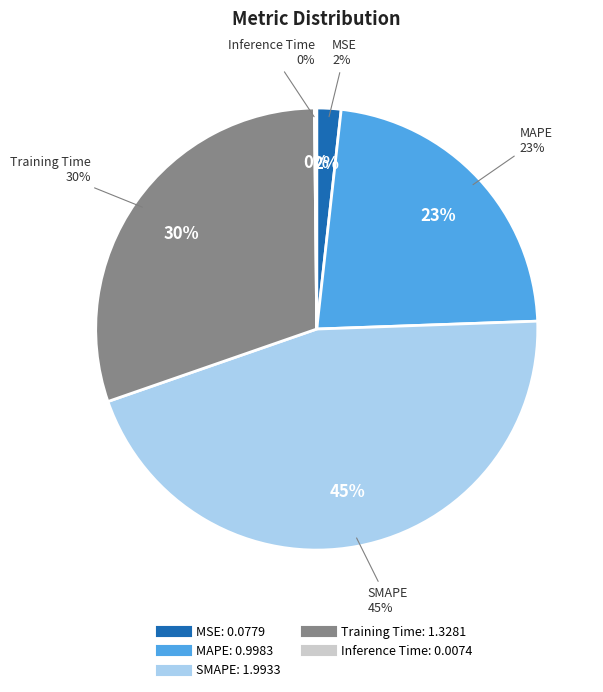

Rank the categories by value from highest to lowest.

SMAPE, Training Time, MAPE, MSE, Inference Time